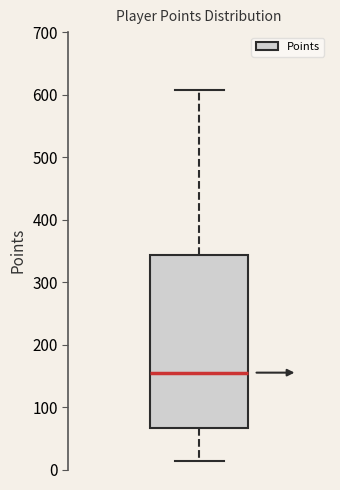

Transcribe this box plot: give where the median line is, the range the box spans, and where the two whiskers end, as read against the y-axis. The values are not printed on the chart, so give them approximately, as read against the axis.

median 160, box 70 to 340, whiskers 10 to 610